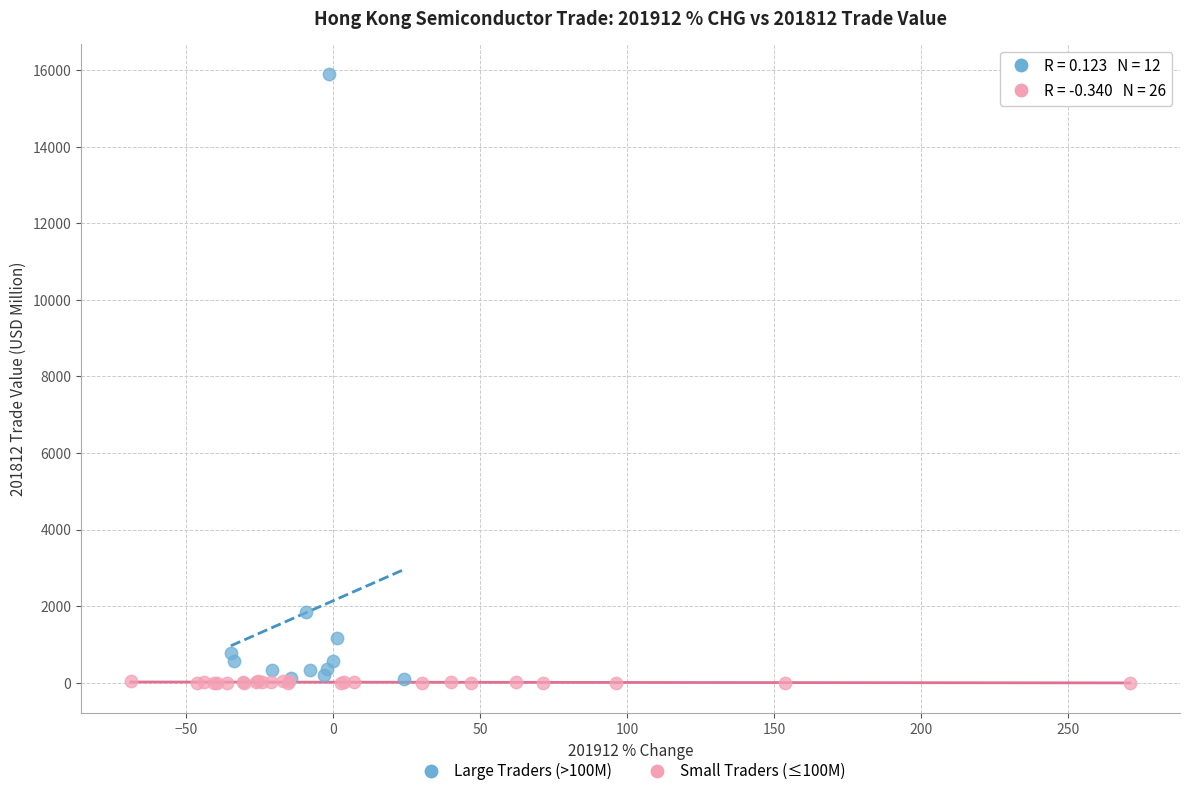

Which series contains the highest Y value?

Large Traders (>100M)